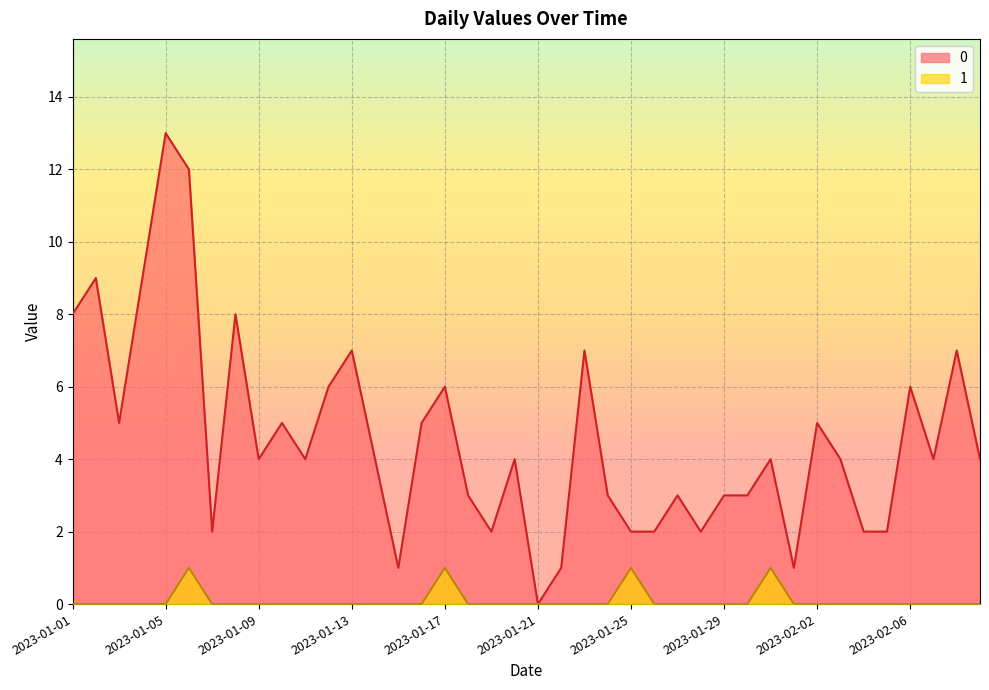

The 0 series shows 3 at 2023-01-18. True or false?

True